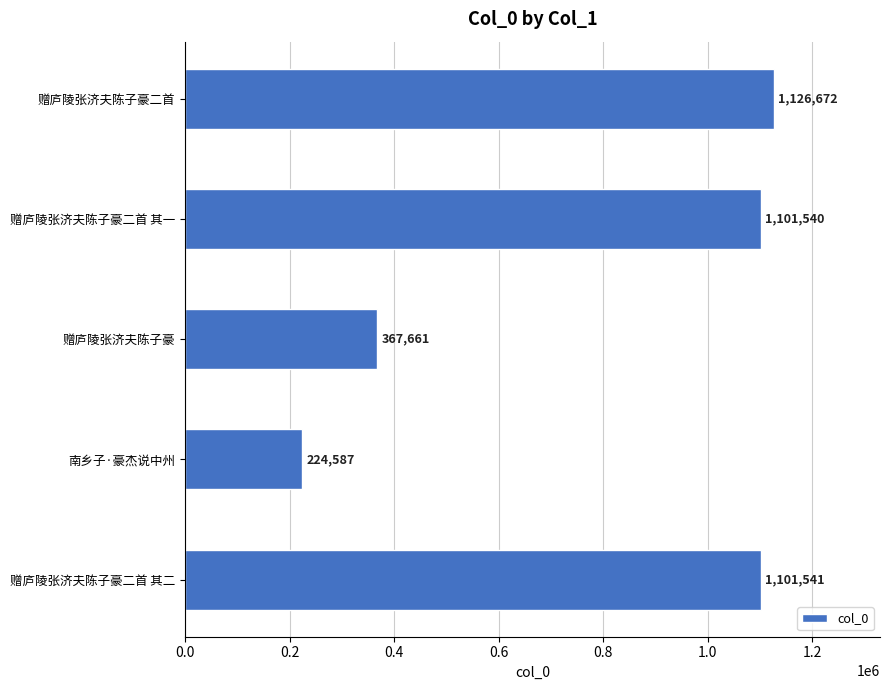

Are the bars grouped side by side (vs. stacked)?

No